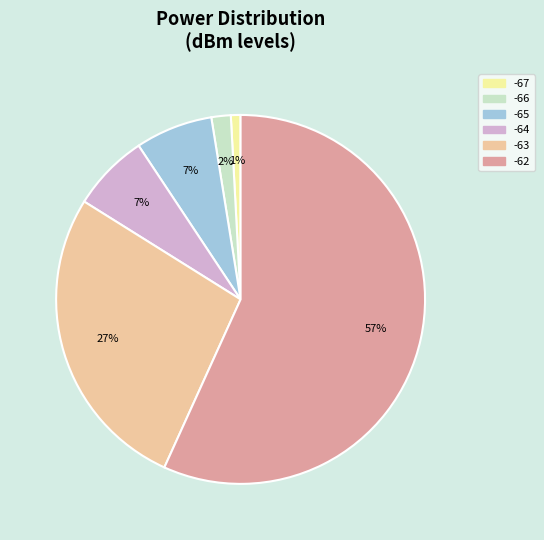

To the nearest percent, what percentage of the pie is -64?

7%